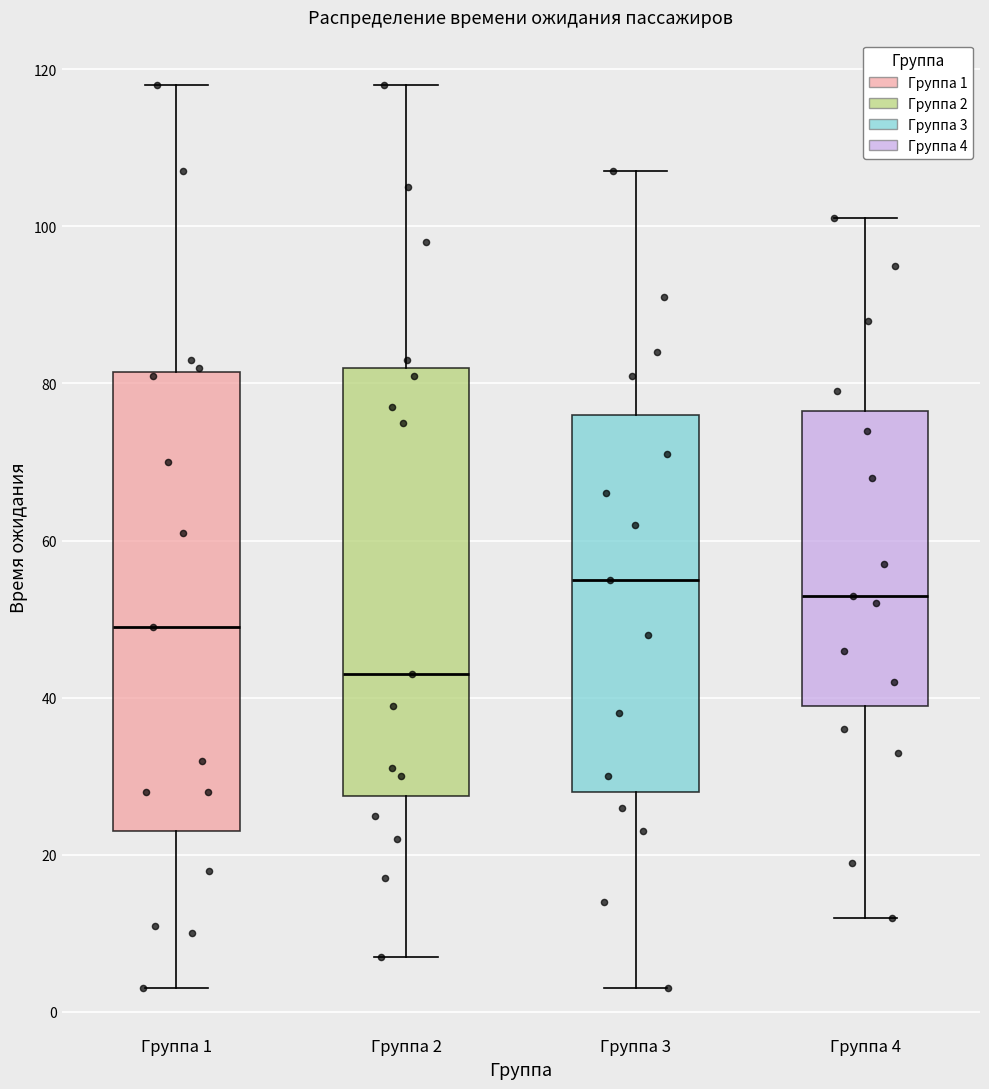

Reading left to right, read every box against the y-axis: the position of its median line, the range the box covers, and the ends of its whiskers. The values are not printed on the chart, so give them approximately, as read against the axis.

Группа 1: median 50, box 24 to 82, whiskers 4 to 118
Группа 2: median 44, box 28 to 82, whiskers 8 to 118
Группа 3: median 56, box 28 to 76, whiskers 4 to 108
Группа 4: median 54, box 40 to 76, whiskers 12 to 102